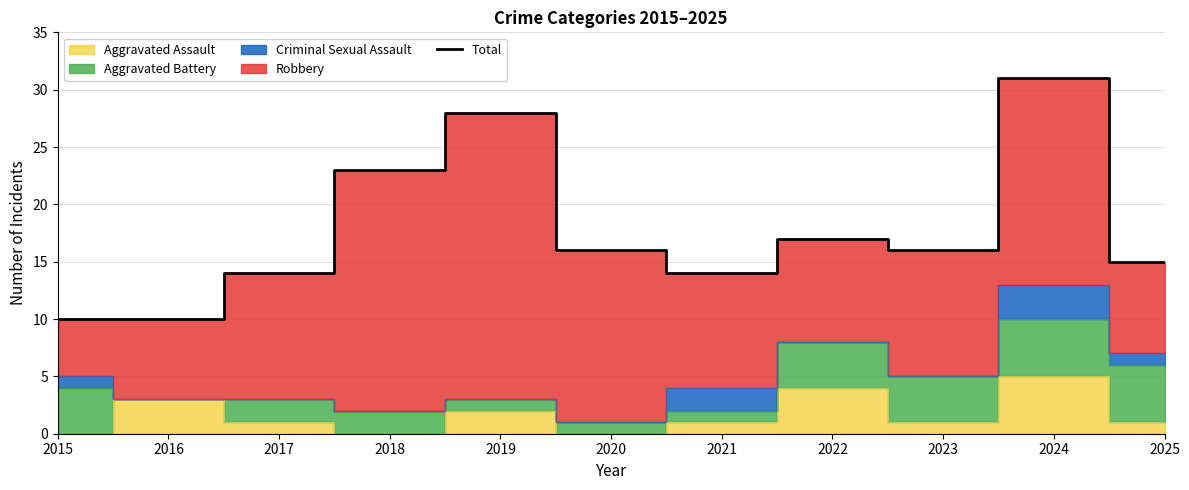

What is the ratio of the value at 2024 to the value at 2017?

2.2